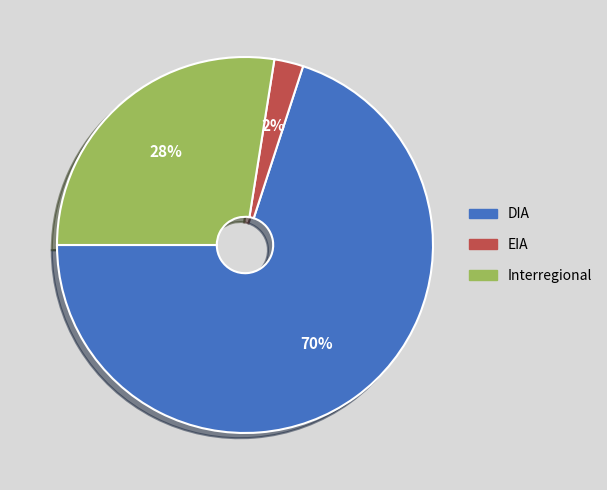

Is it true that DIA is 70% of the pie?

True